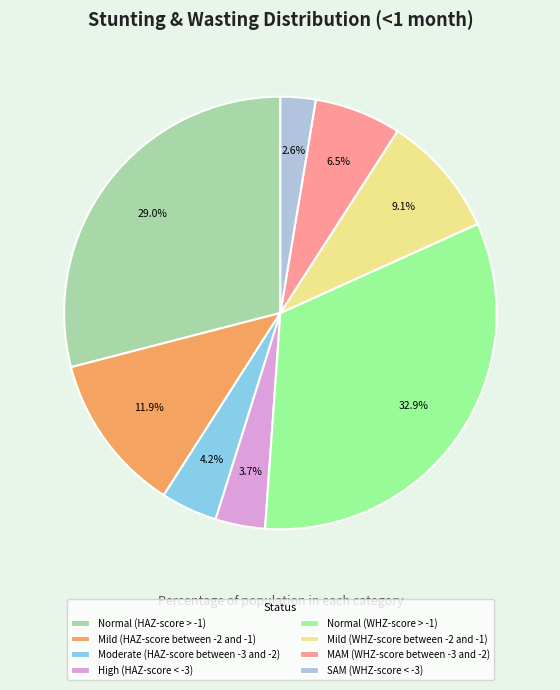

What percentage do MAM (WHZ-score between -3 and -2) and Moderate (HAZ-score between -3 and -2) together represent?

10.7%